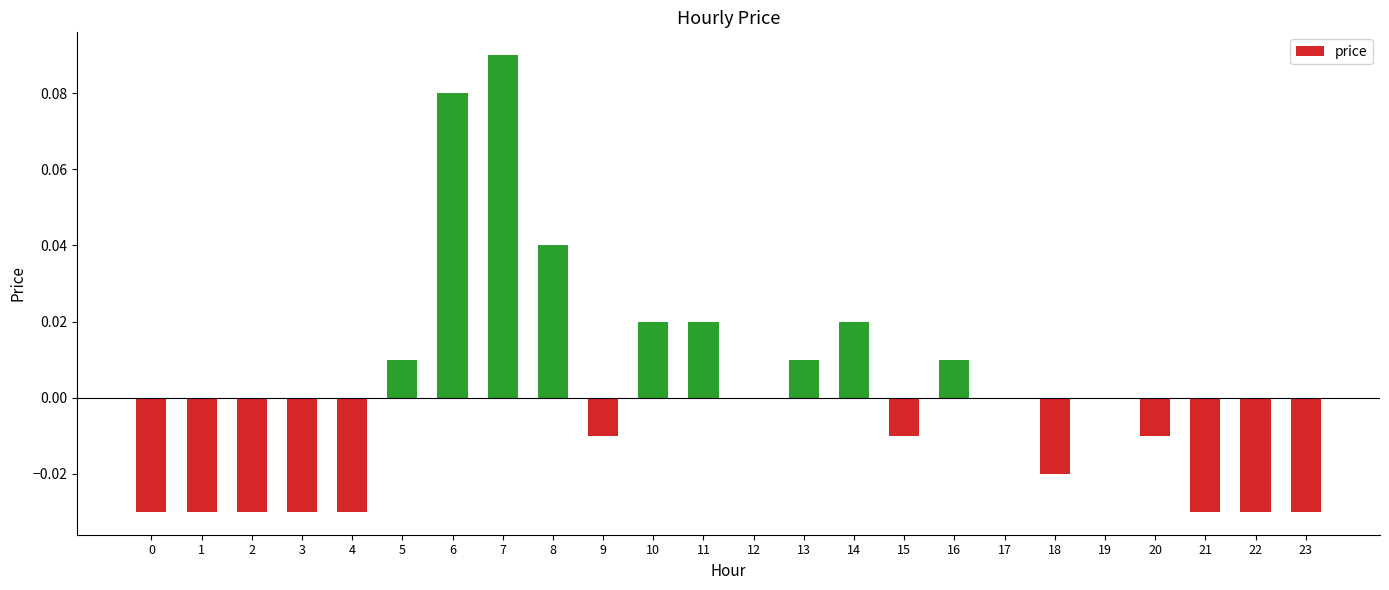

Are the bars grouped side by side (vs. stacked)?

No